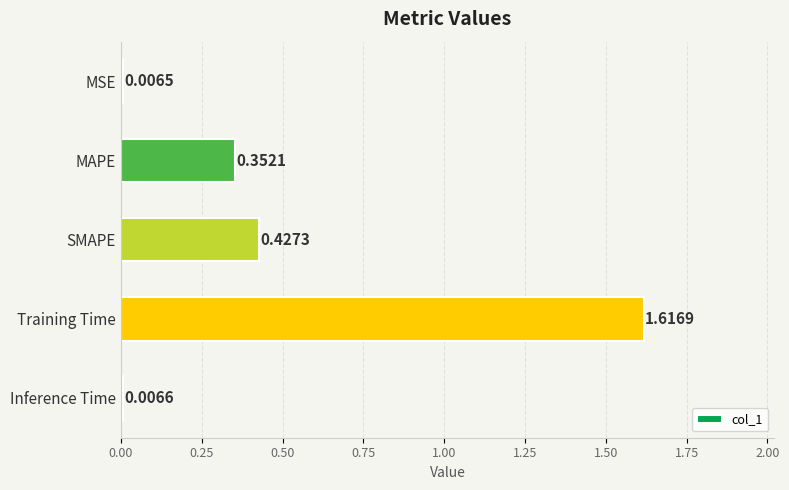

What is the label of the 4th bar from the top?

Training Time